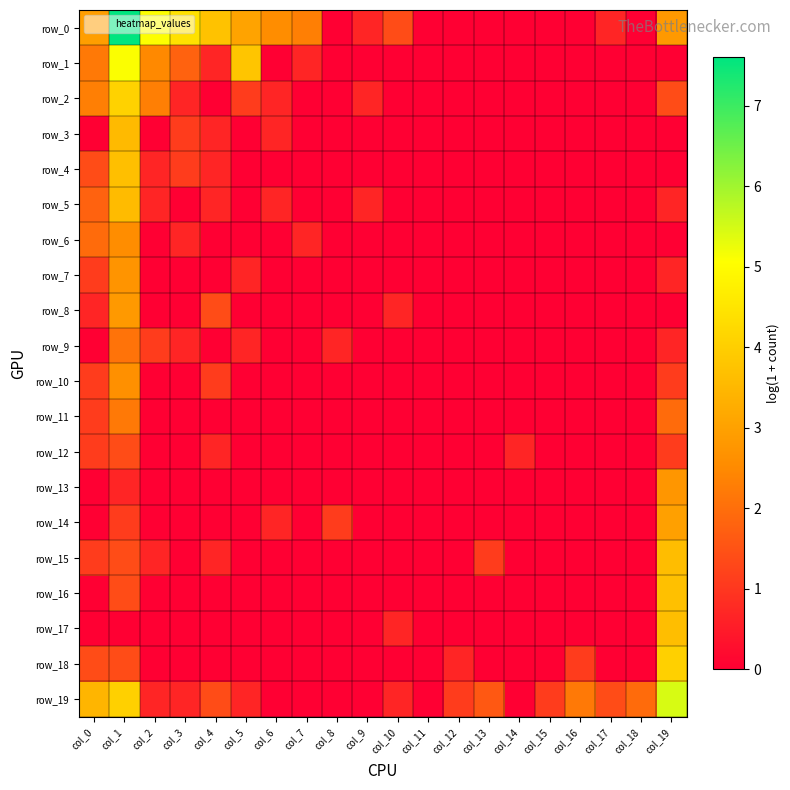

How many values in the row_19 series exceed 1?

10